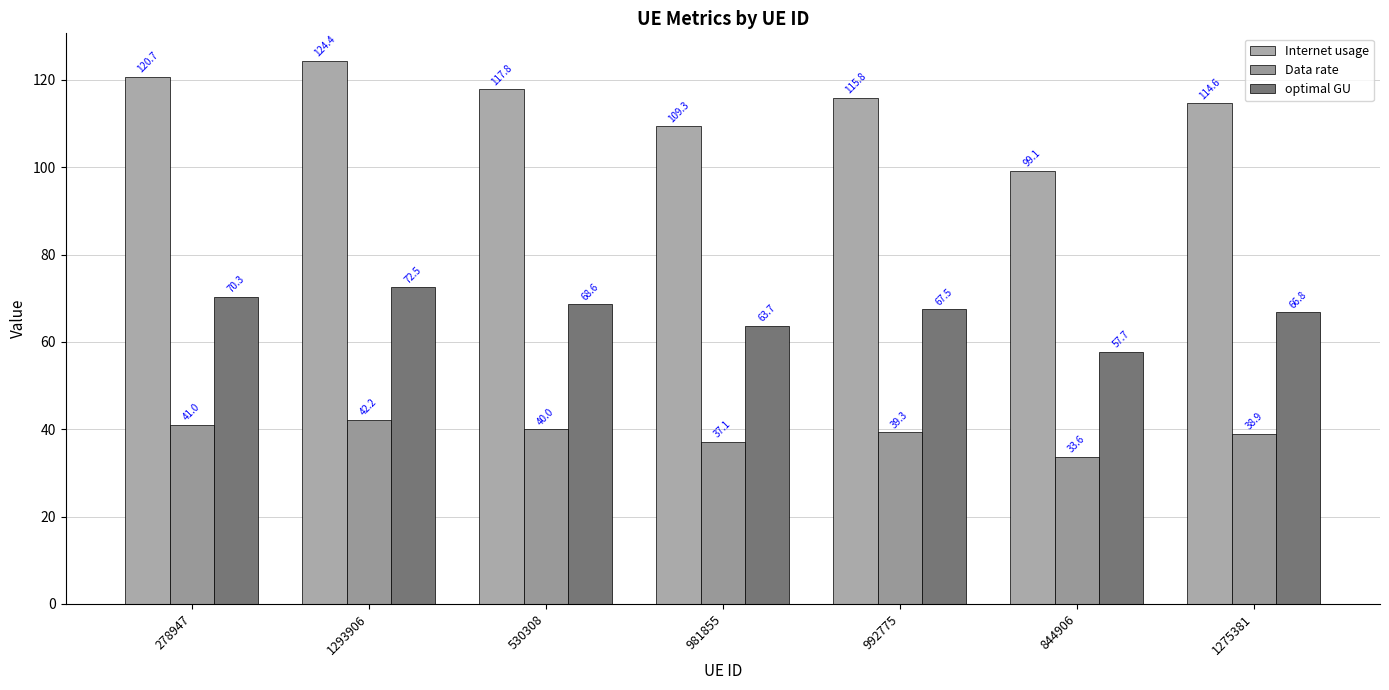

Rank the series by their maximum value, from highest to lowest.

Internet usage, optimal GU, Data rate